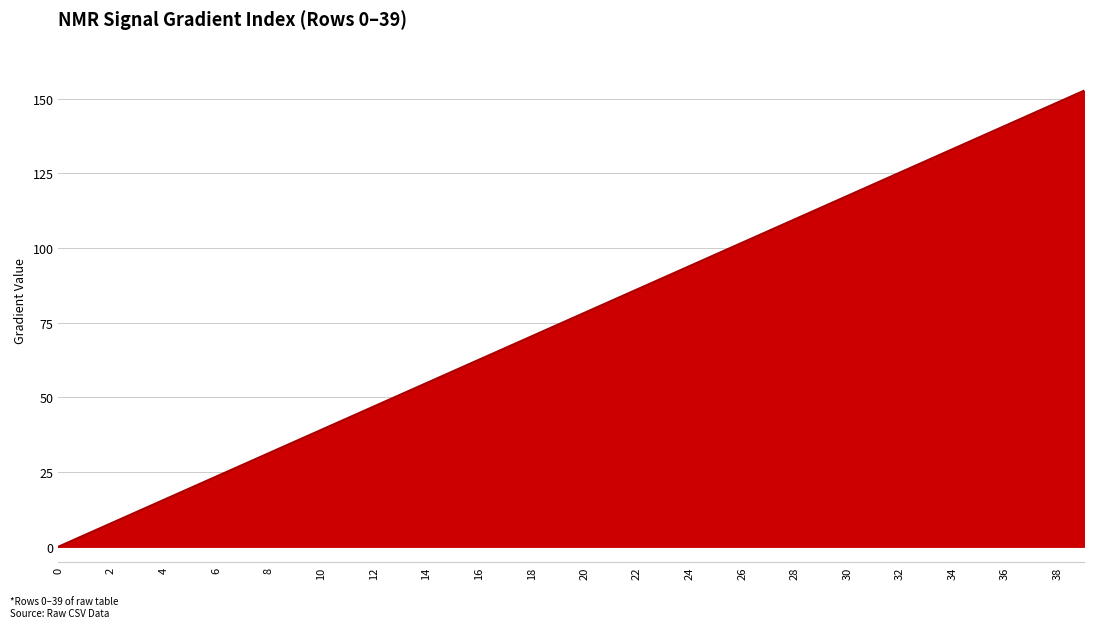

What is the greatest value displayed?

152.6